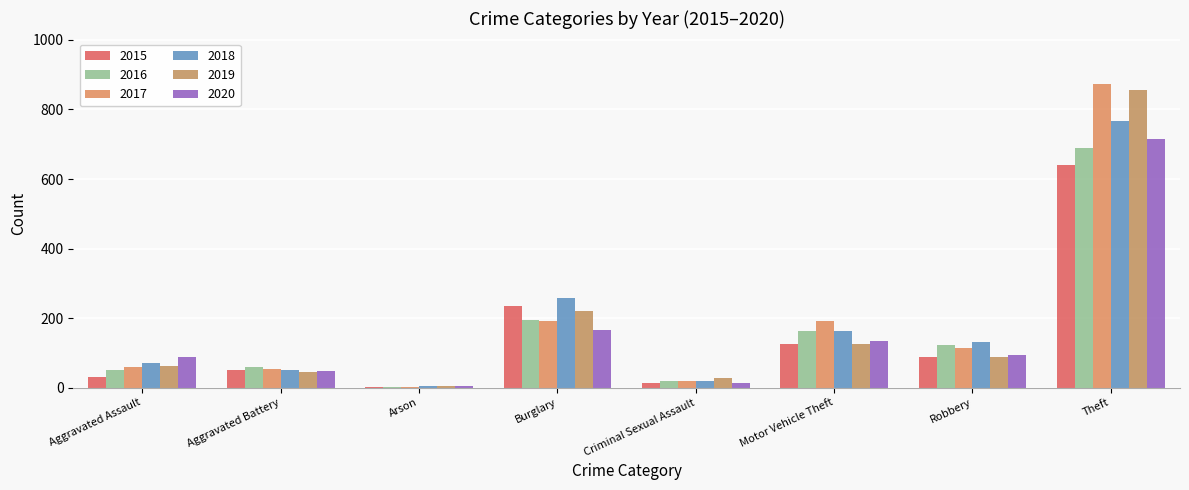

Are the bars grouped side by side (vs. stacked)?

Yes